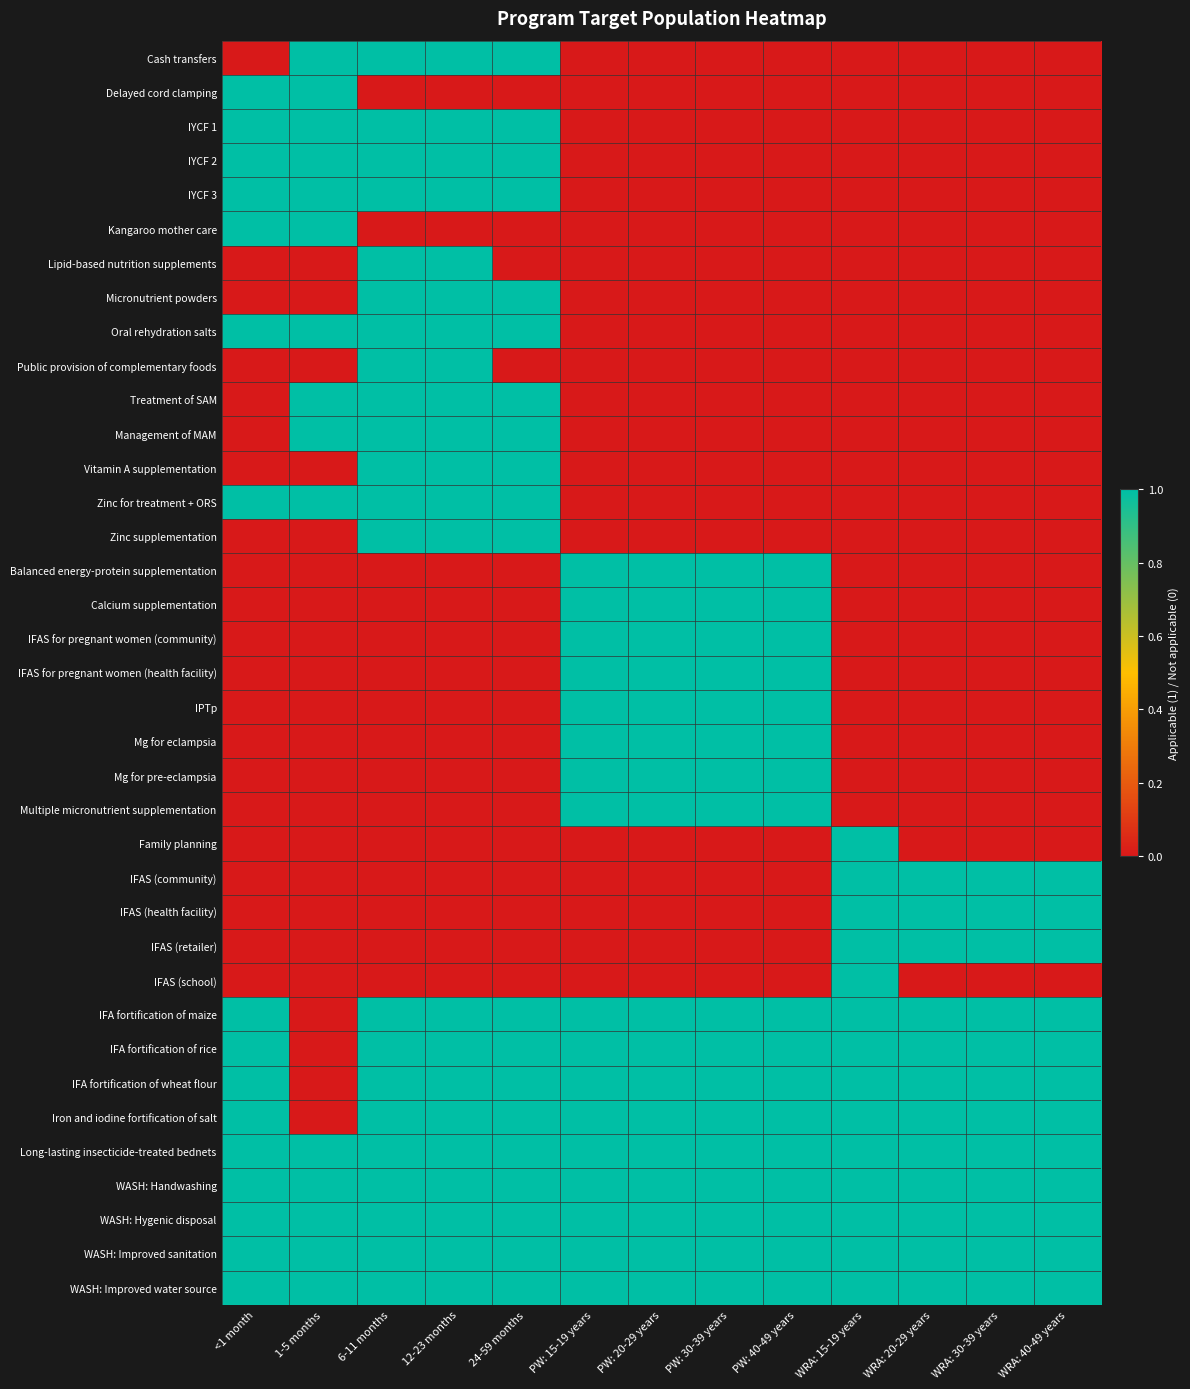

Which has a higher value, WRA: 15-19 years or 6-11 months?

6-11 months